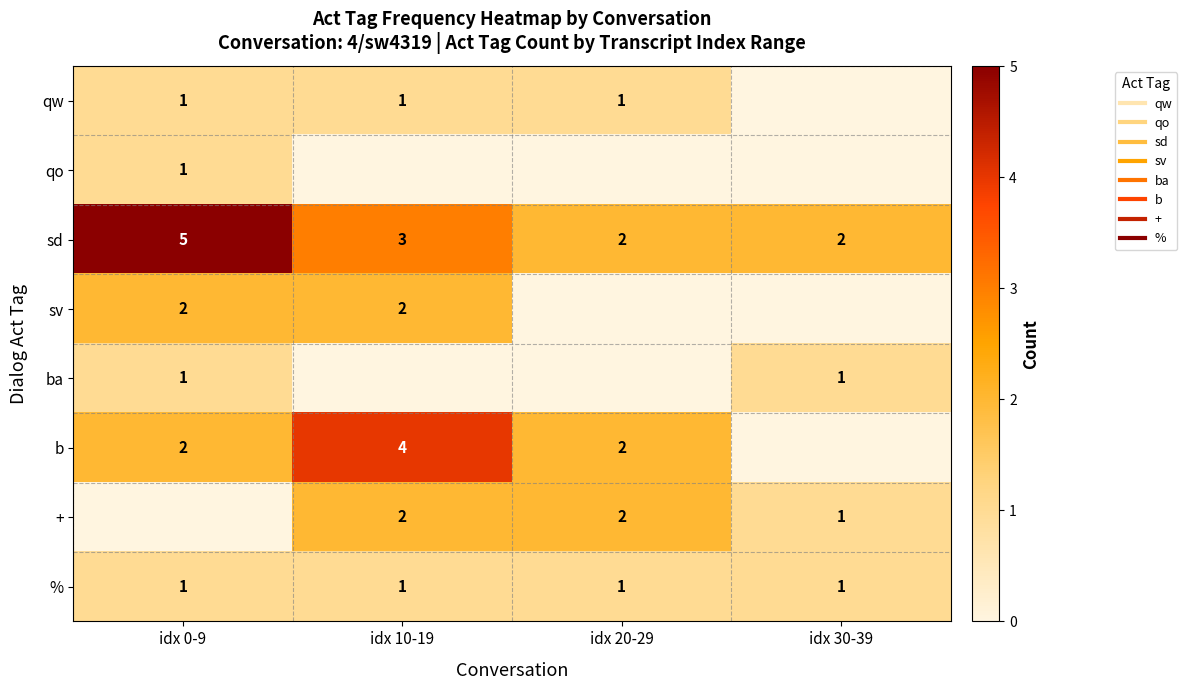

The value of qw at idx 30-39 is 0. True or false?

True